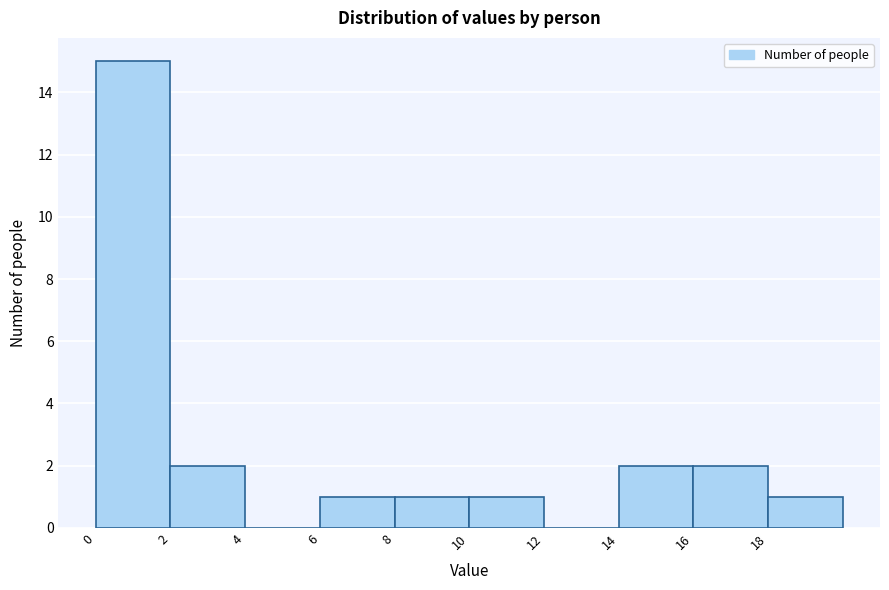

Over which range of the x-axis is the bar tallest?

0 to 2